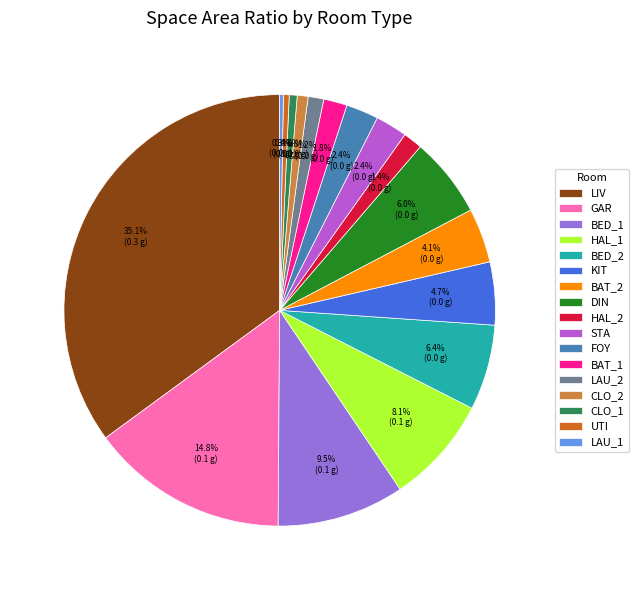

Between KIT and BED_2, which is larger?

BED_2